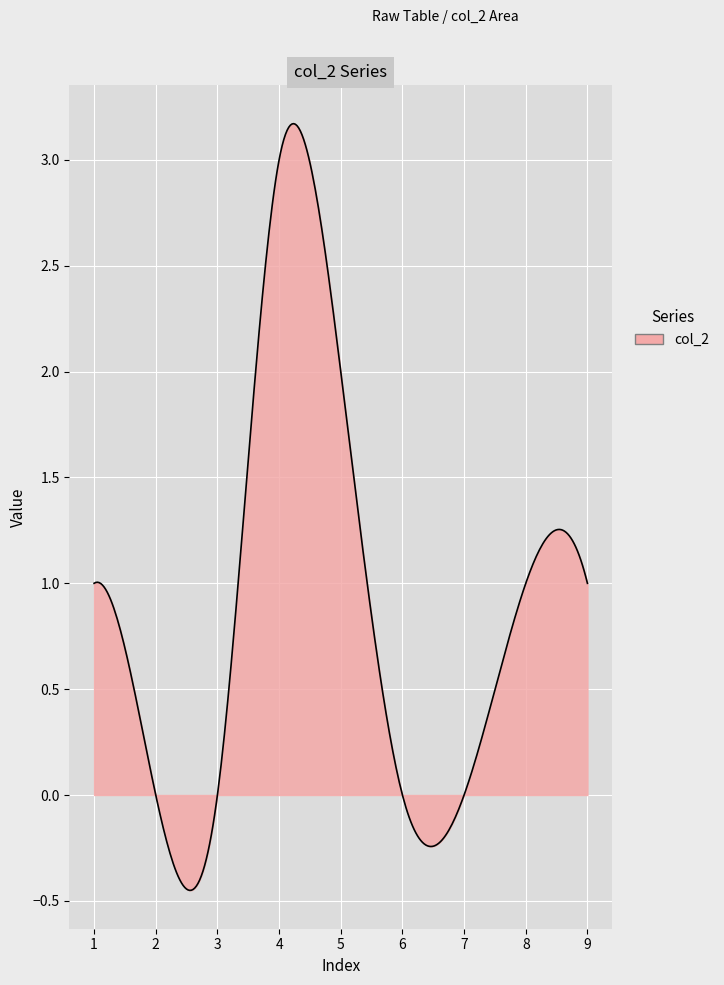

What is the difference between the maximum and minimum values?

3.6